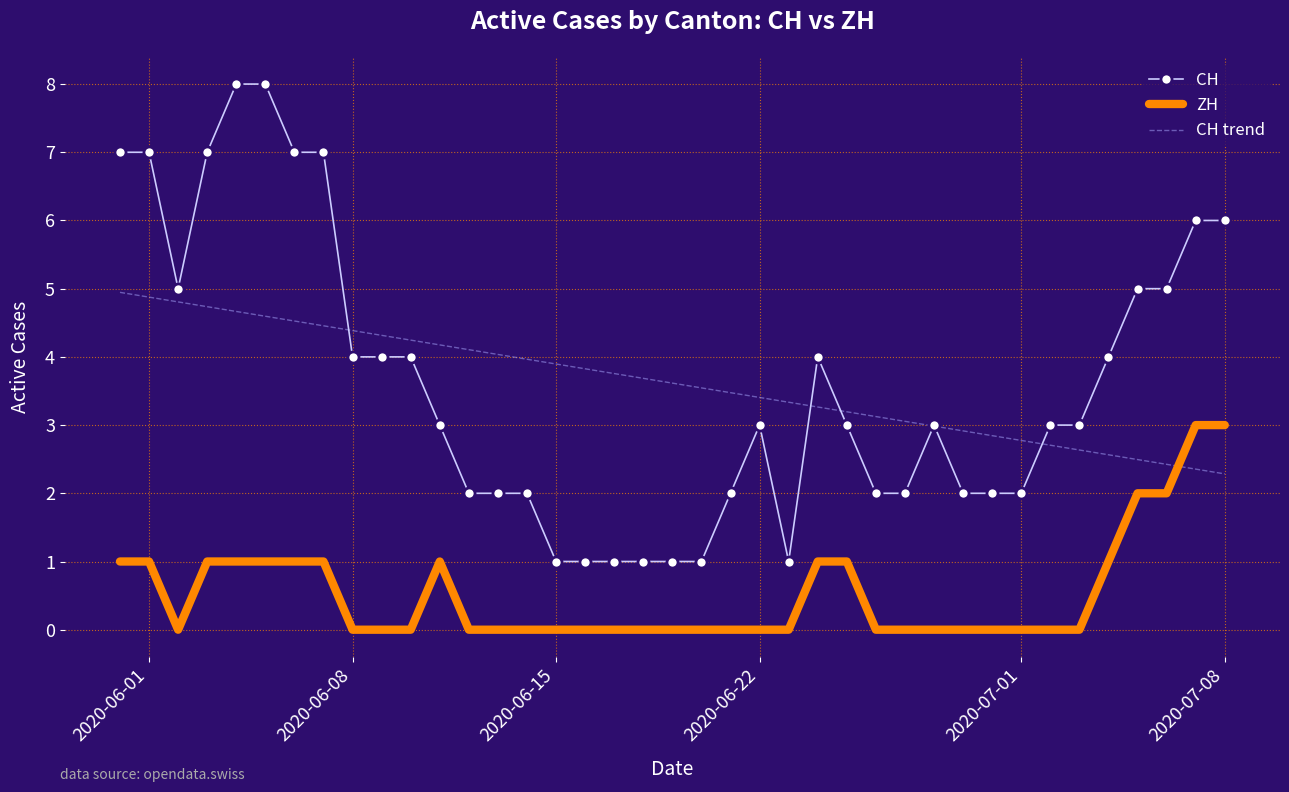

True or false: ZH and CH intersect in this chart.

False